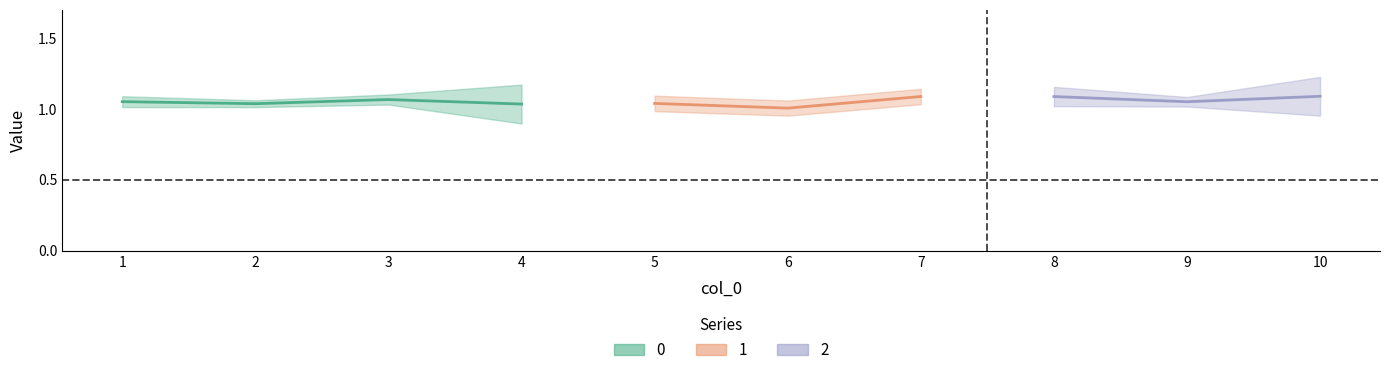

Which series ends up on top after the final intersection of 1 and 0?

1